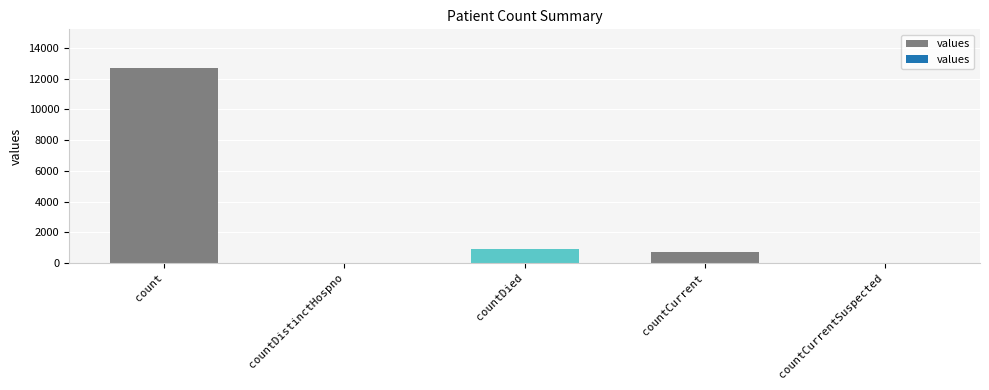

Which label corresponds to the largest value in the chart?

count